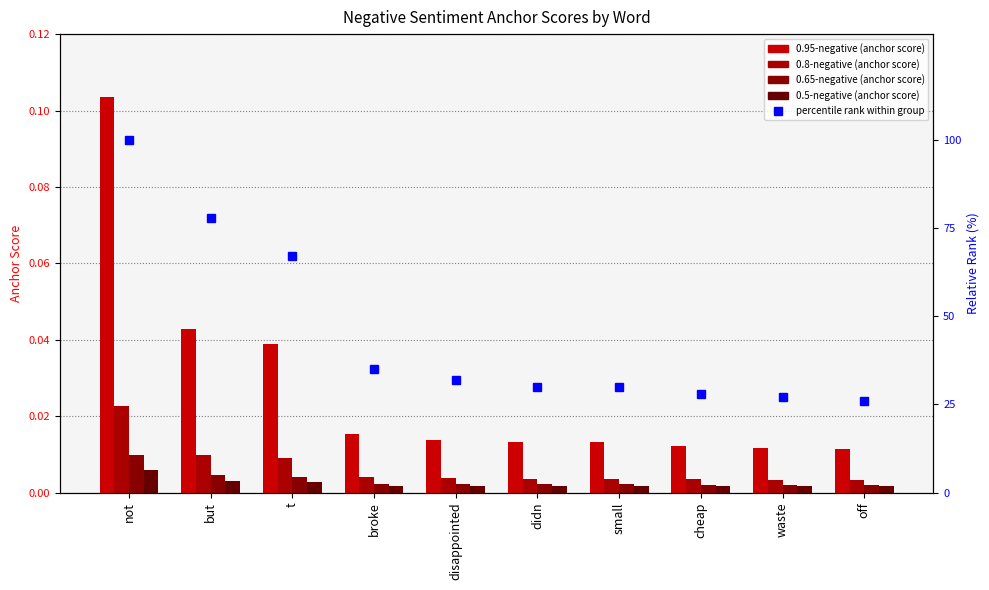

The value of 0.8-negative (anchor score) at not is 0.0. True or false?

True